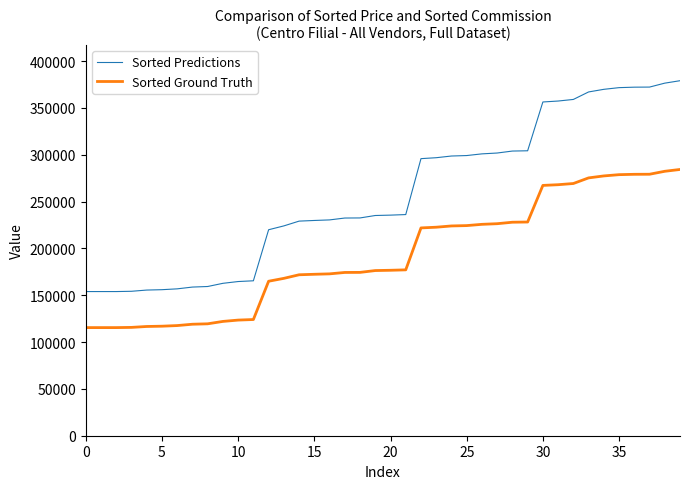

True or false: Sorted Ground Truth and Sorted Predictions intersect in this chart.

False